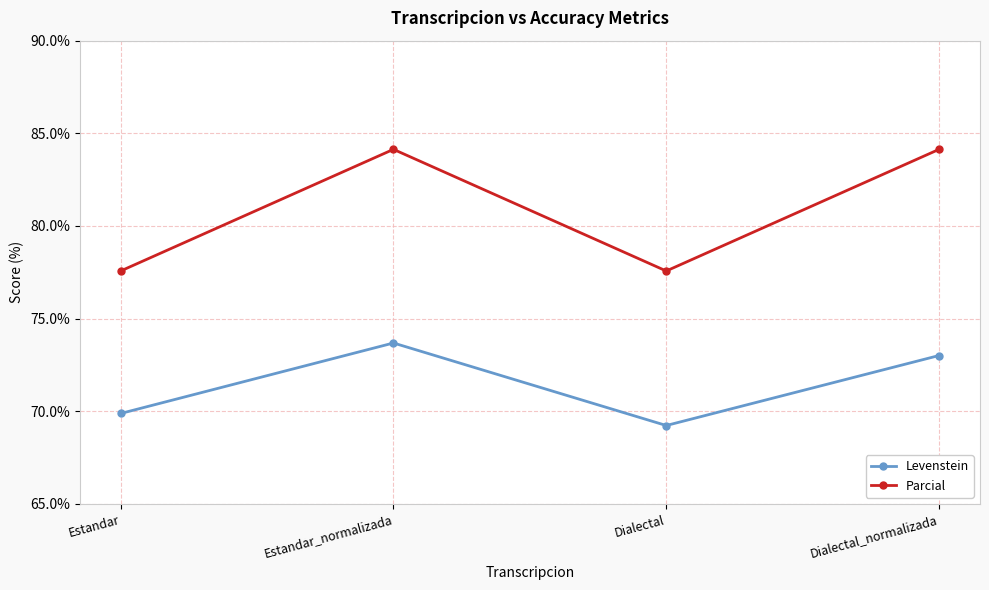

What position from the left is Estandar_normalizada?

2